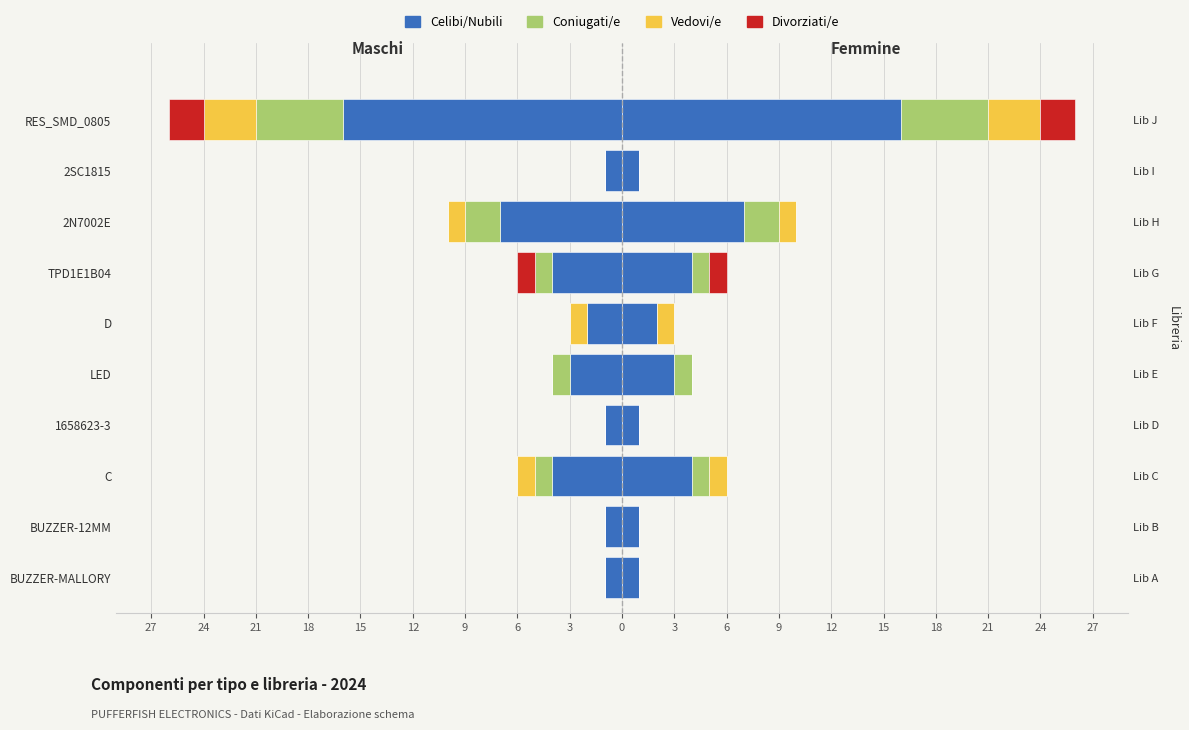

What is the difference between the maximum and minimum values in the Divorziati/e series?

2